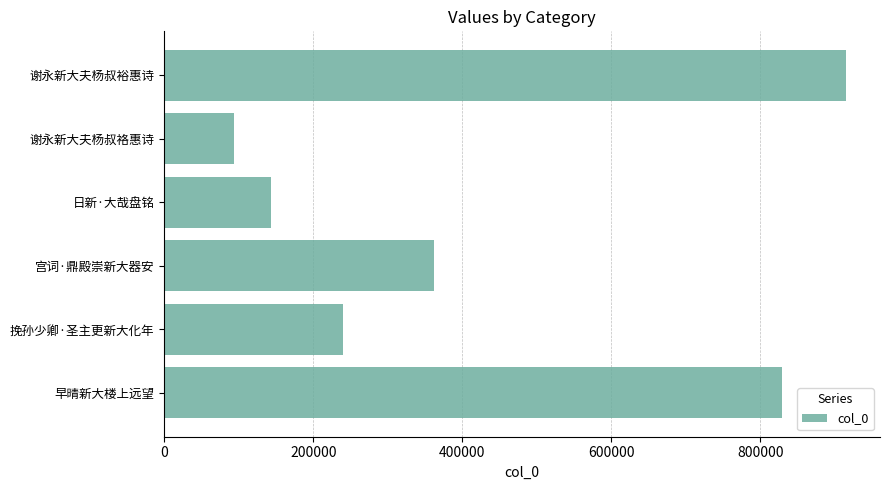

How many data points are less than 362011?

3